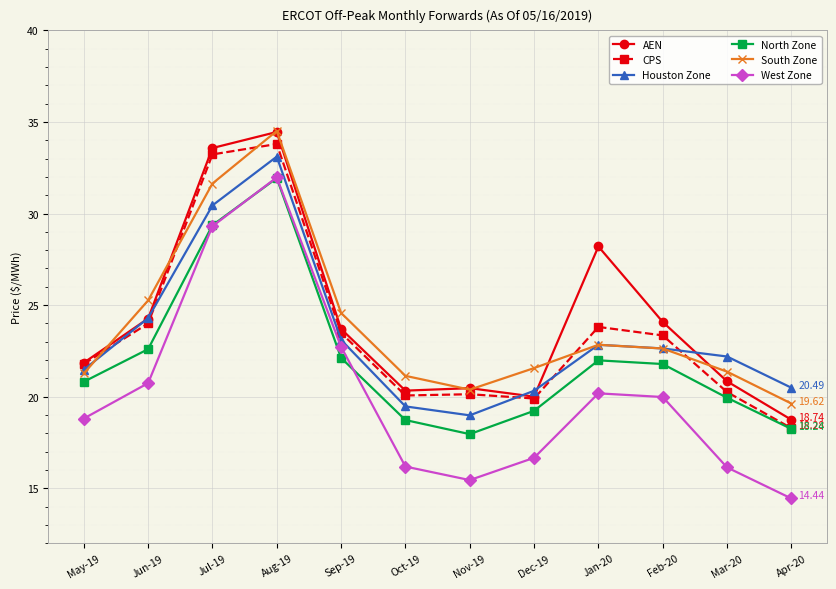

What is the minimum value for West Zone?

14.4